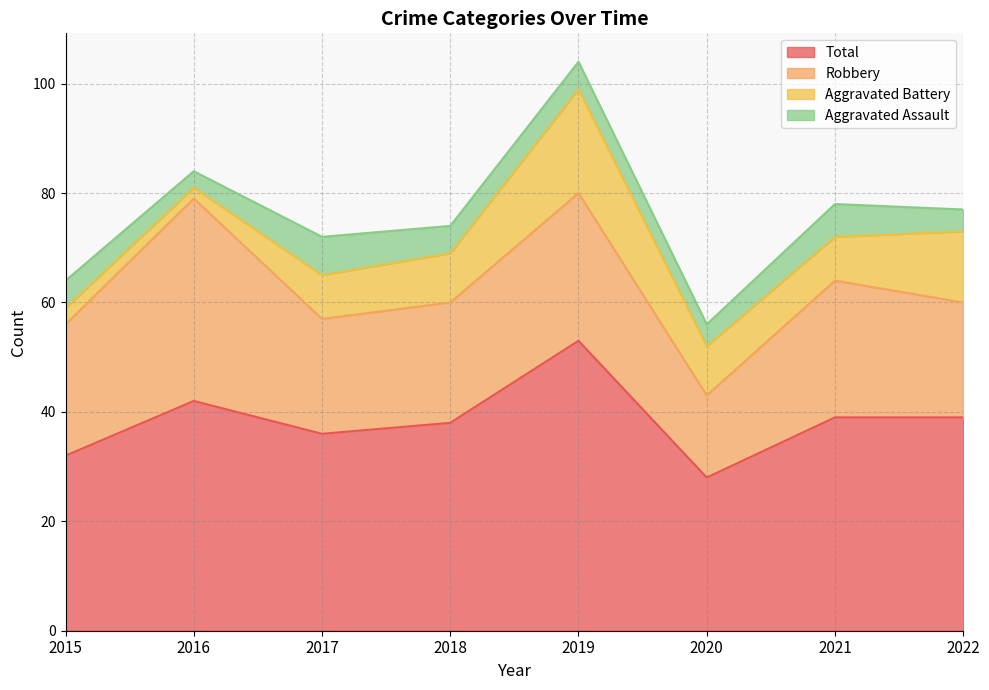

Rank the series by their maximum value, from highest to lowest.

Total, Robbery, Aggravated Battery, Aggravated Assault